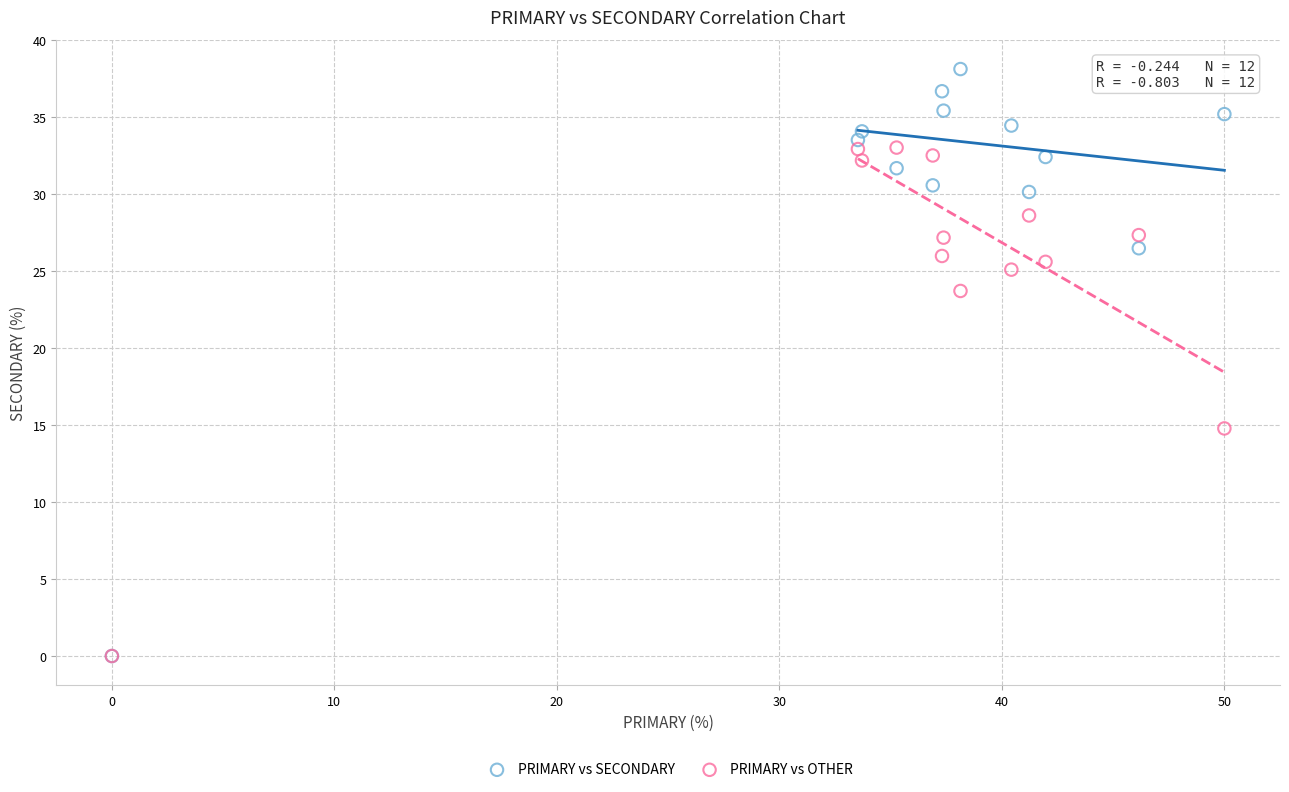

Across all series, what Y value is closest to 19?

14.8